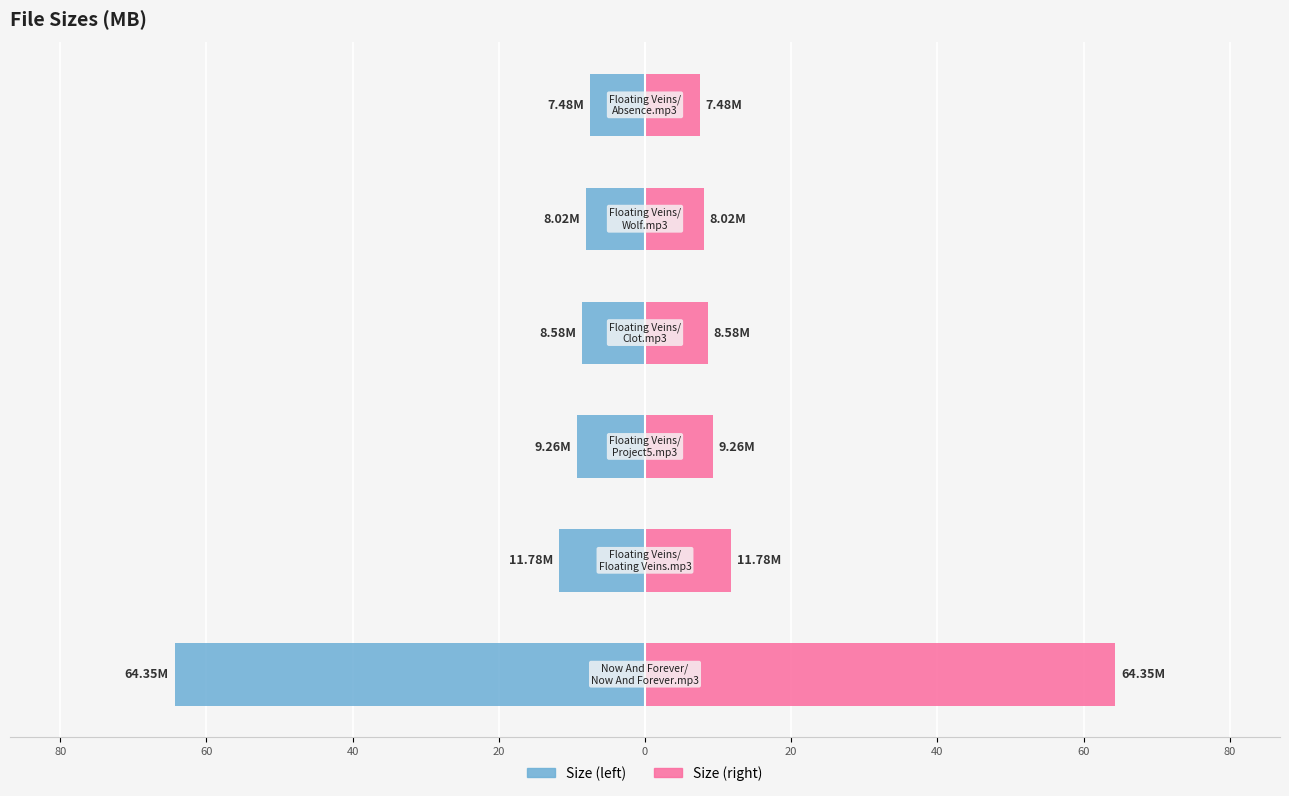

List the series in order of their peak value, highest first.

Size (right), Size (left)